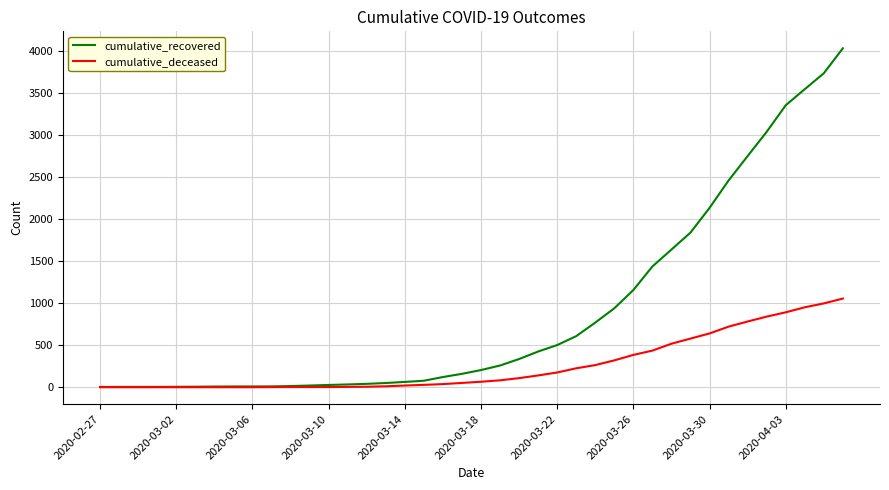

Does the chart display data point markers on the line(s)?

No